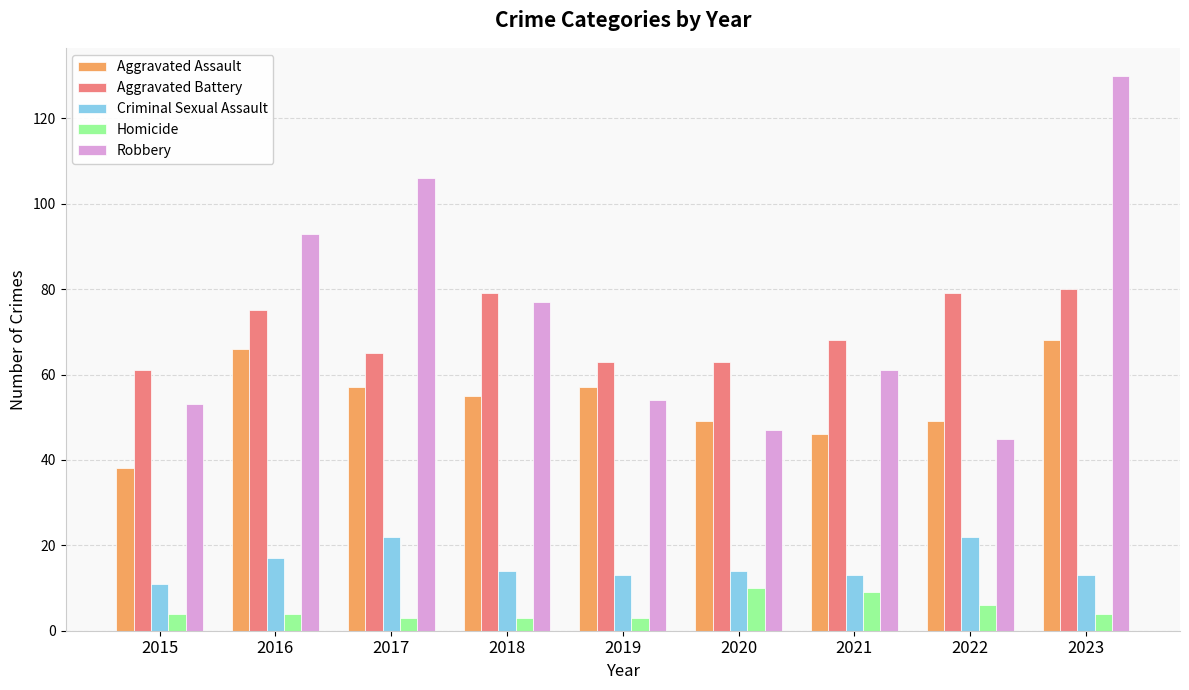

What is the value of the Criminal Sexual Assault bar at the 4th from the left?

14